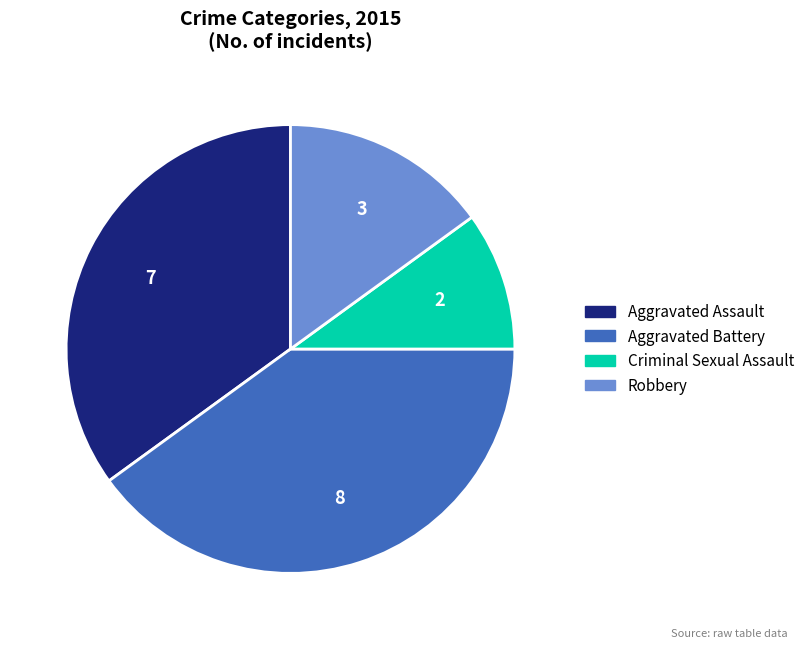

Does any single category account for the majority?

No